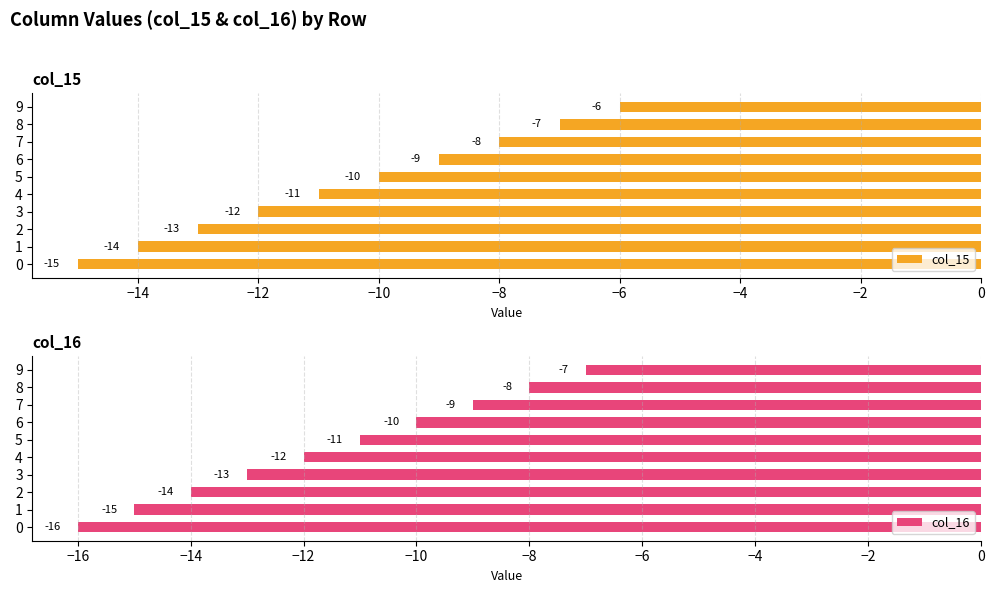

Rank the categories by col_15 value from highest to lowest.

9, 8, 7, 6, 5, 4, 3, 2, 1, 0